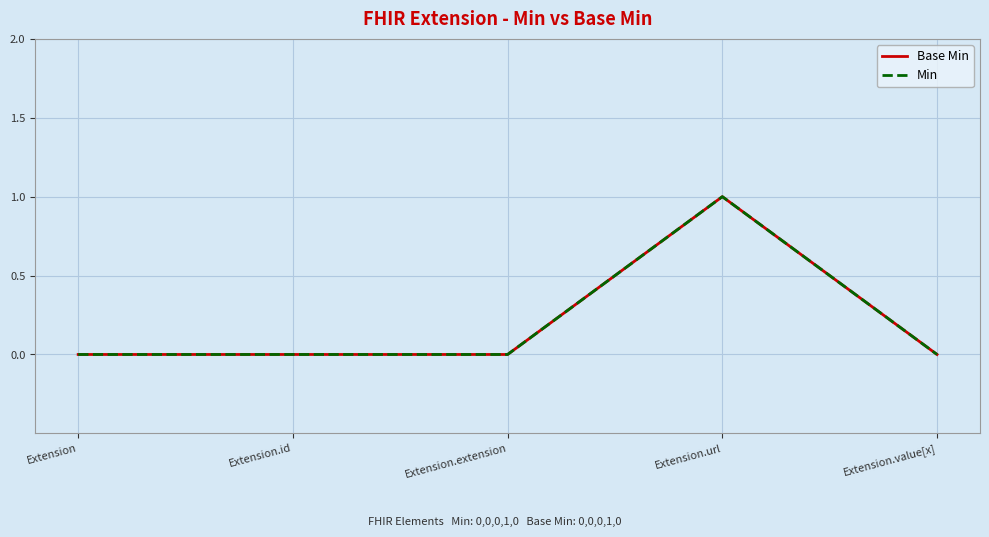

Is this an area chart (filled region under the line)?

No